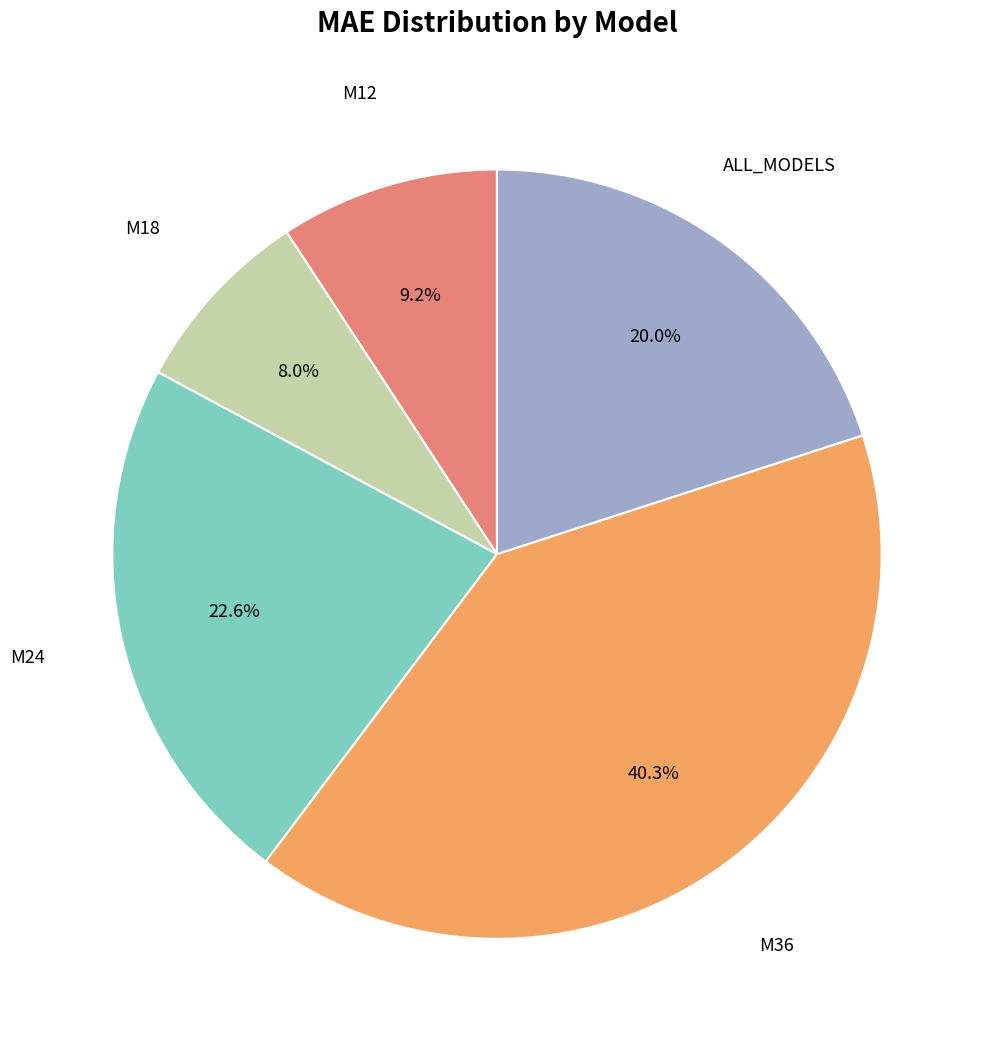

Is there a majority slice in this chart?

No